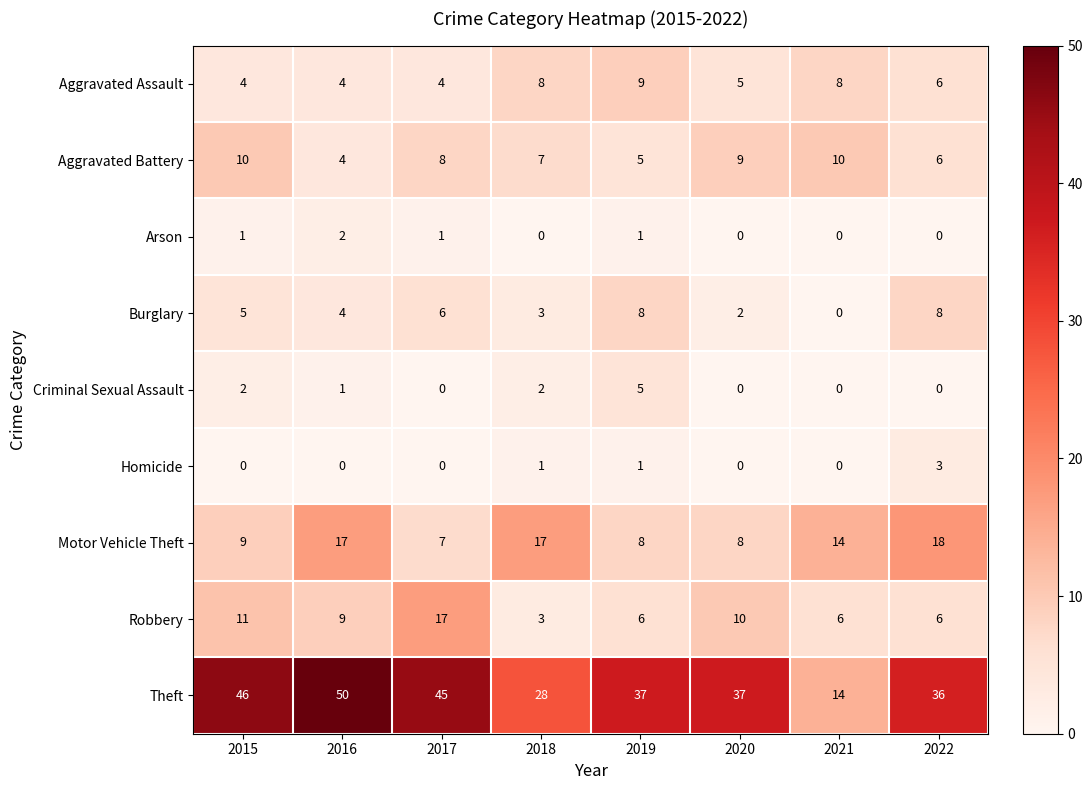

How many distinct data groups are displayed?

9